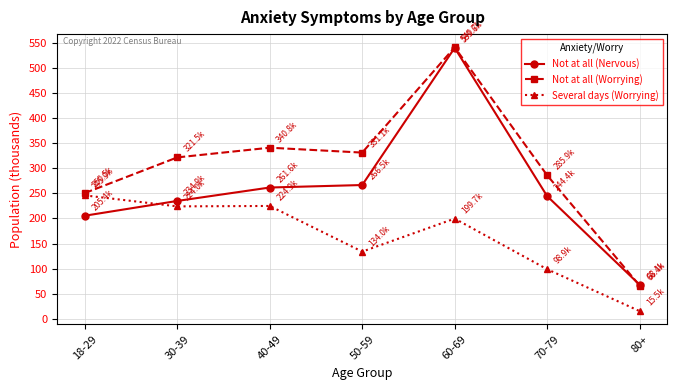

Which series has the largest total across all categories?

Not at all (Worrying)